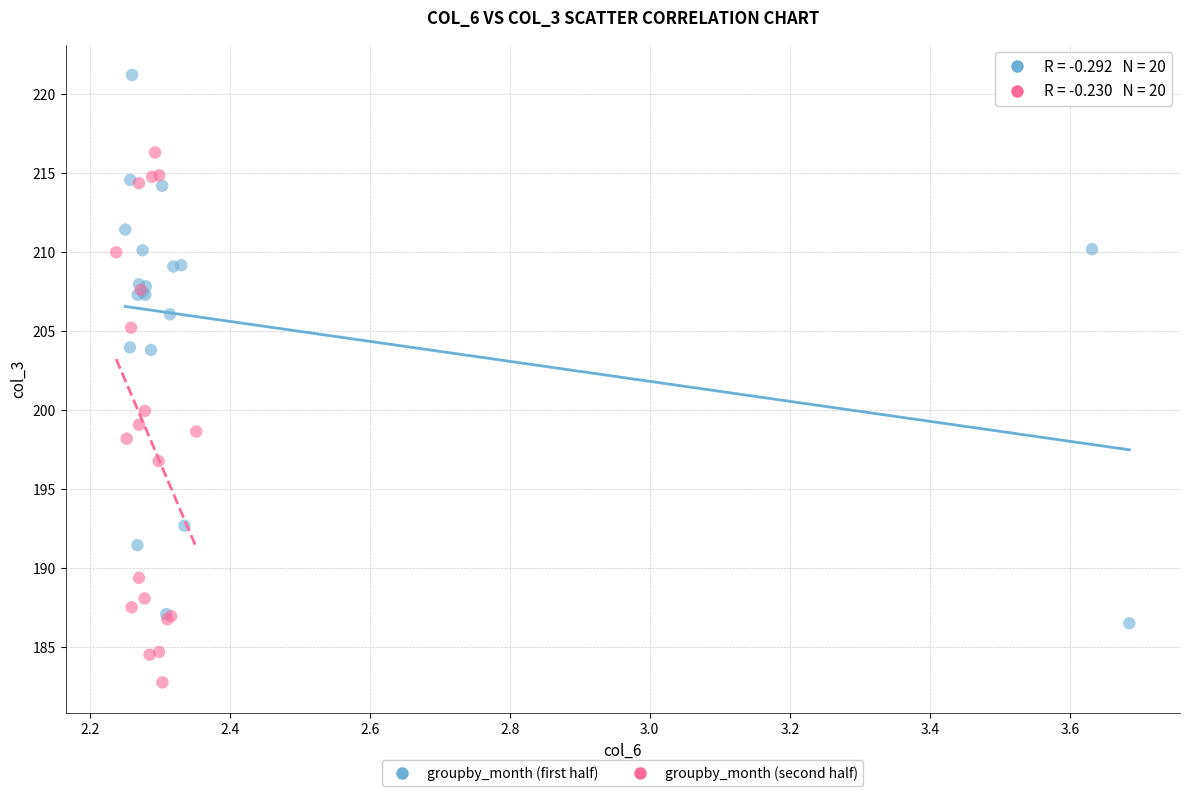

Which series has the largest Y range (max minus min)?

groupby_month (first half)